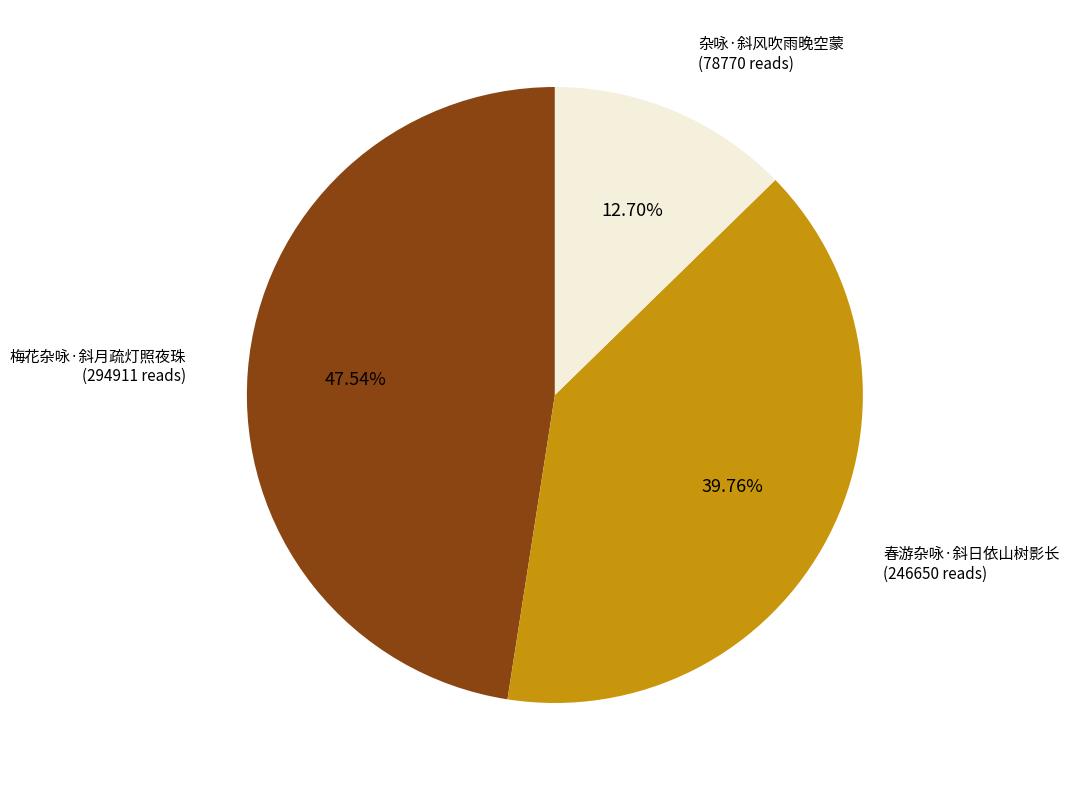

Is it true that 梅花杂咏·斜月疏灯照夜珠 is 48% of the pie?

True